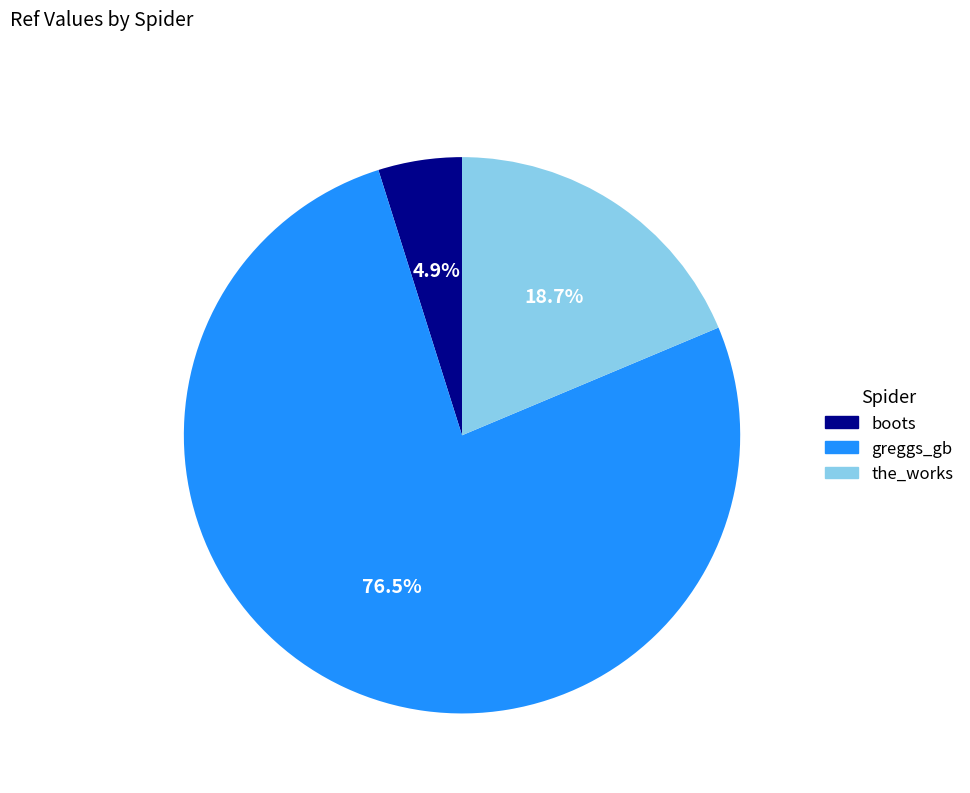

What is the smallest slice in the pie chart?

boots